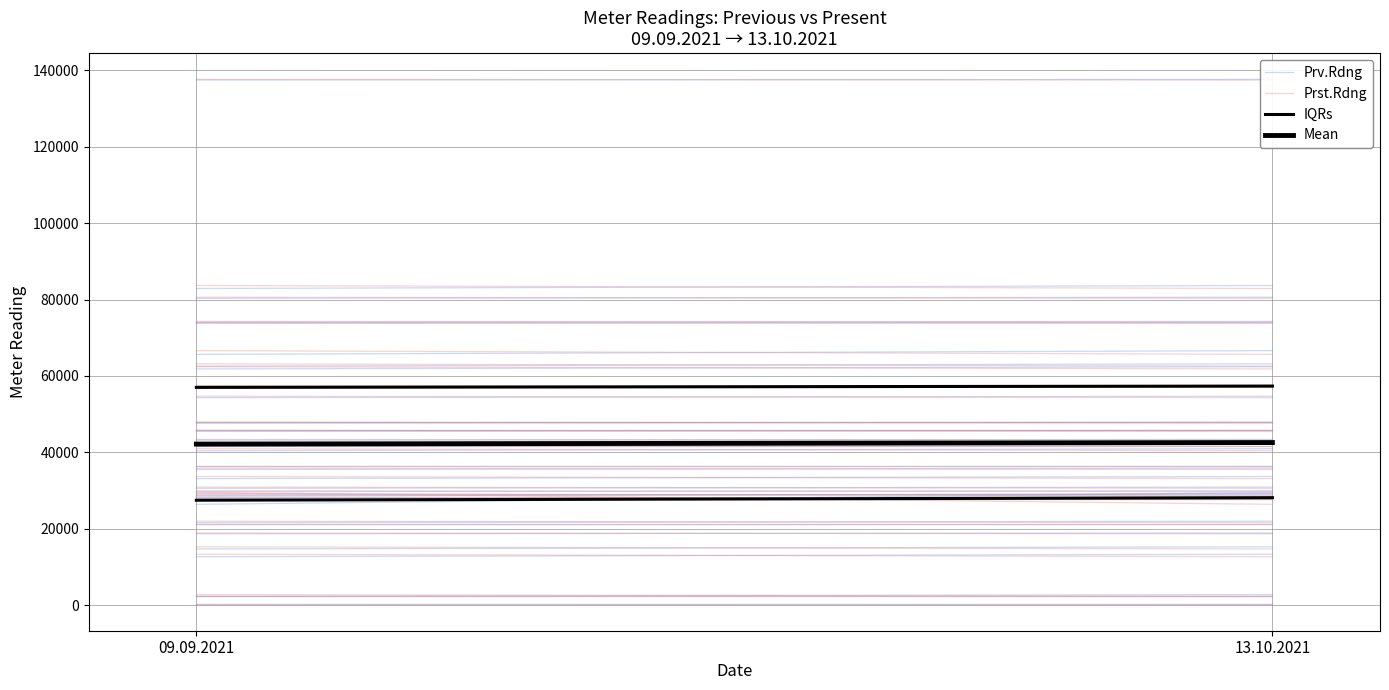

What is the sum of all Prv.Rdng values?

66824.0